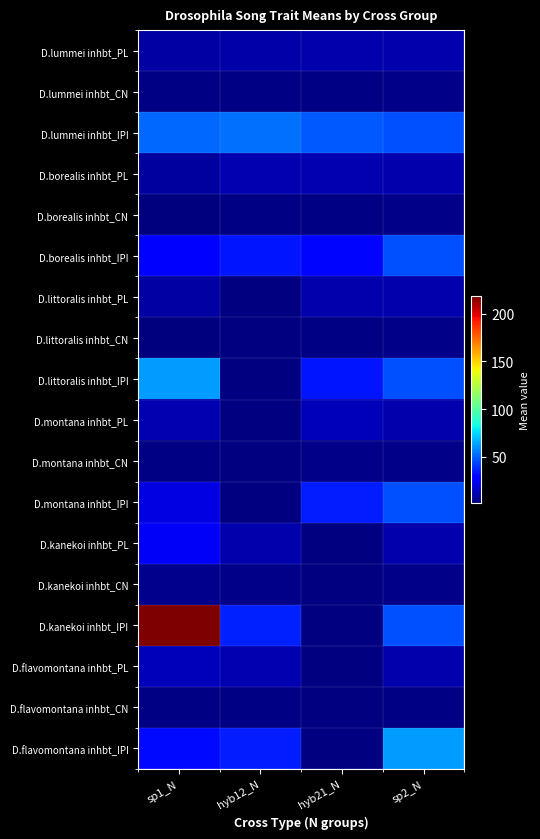

What is the total value across all series at sp1_N?

505.0